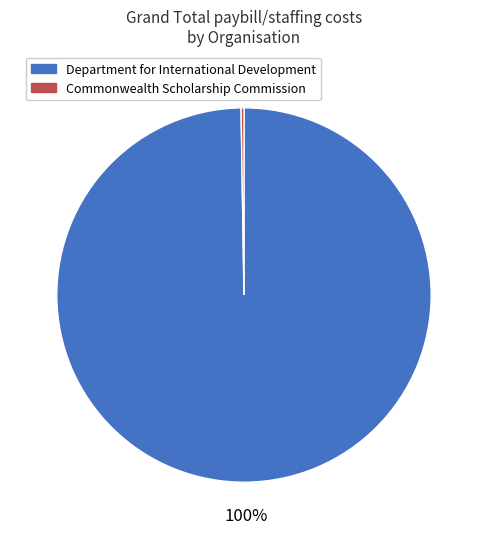

Which slice is the largest?

Department for International Development